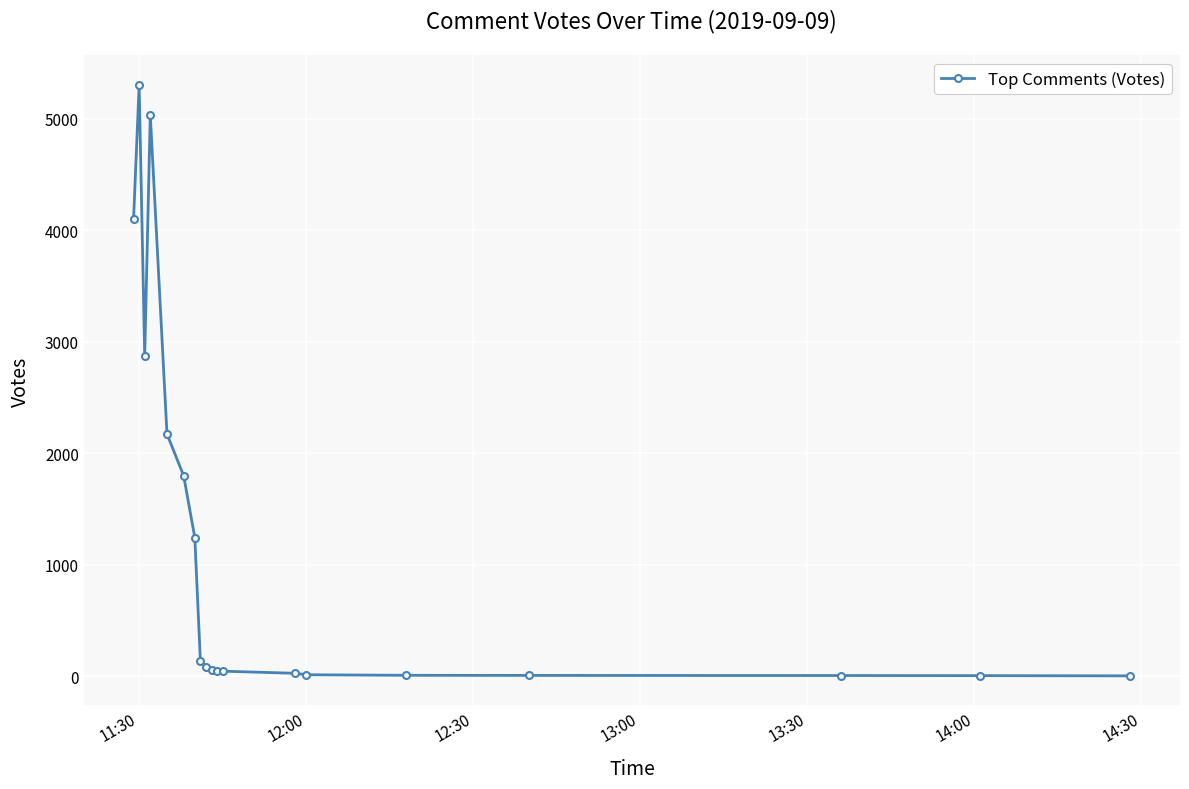

True or false: there are more than 2 points higher than both neighbors.

True